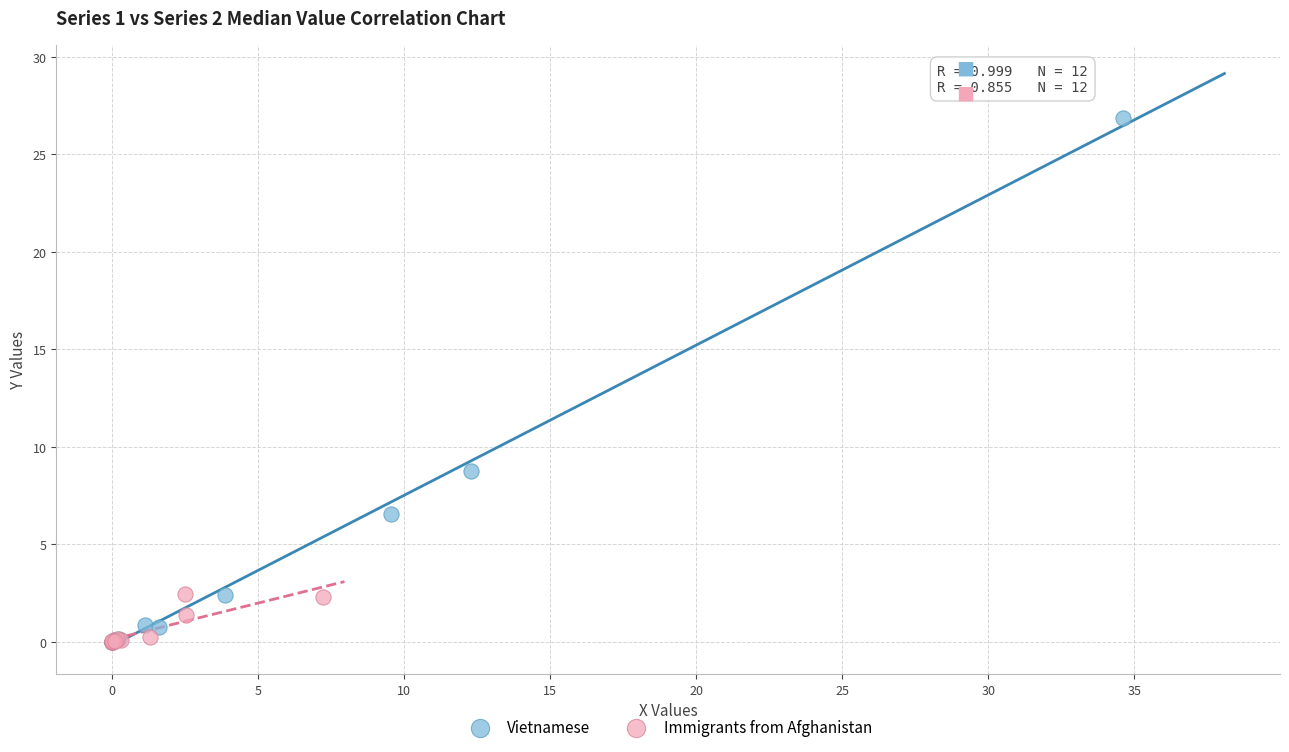

Which series has the largest Y range (max minus min)?

Vietnamese